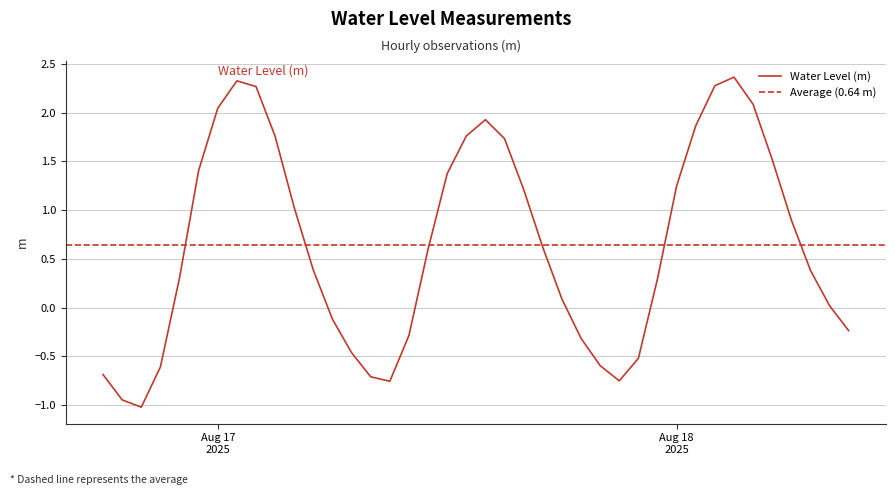

What is the change in value from 2025-08-17 06:00:00 to 2025-08-18 04:00:00?

+2.2